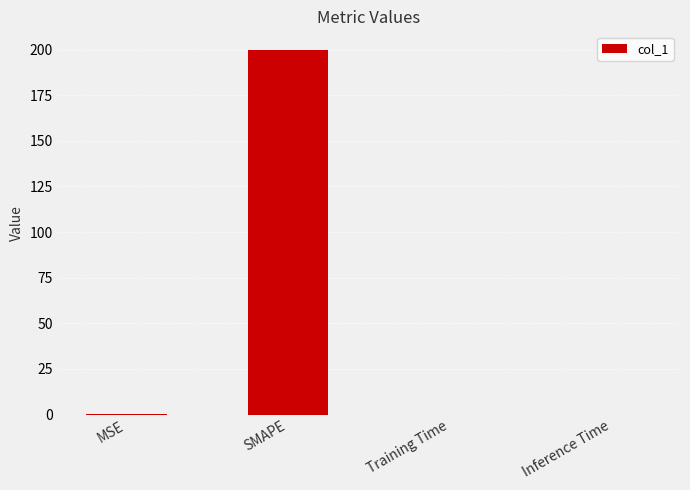

What is the change in value from MSE to Training Time?

-0.2